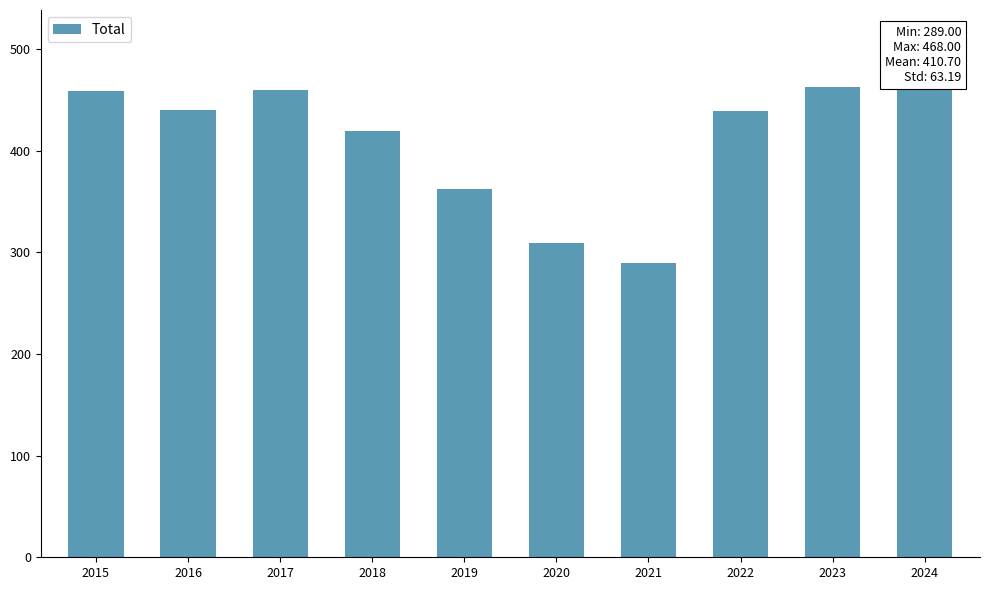

How many distinct data groups are displayed?

1